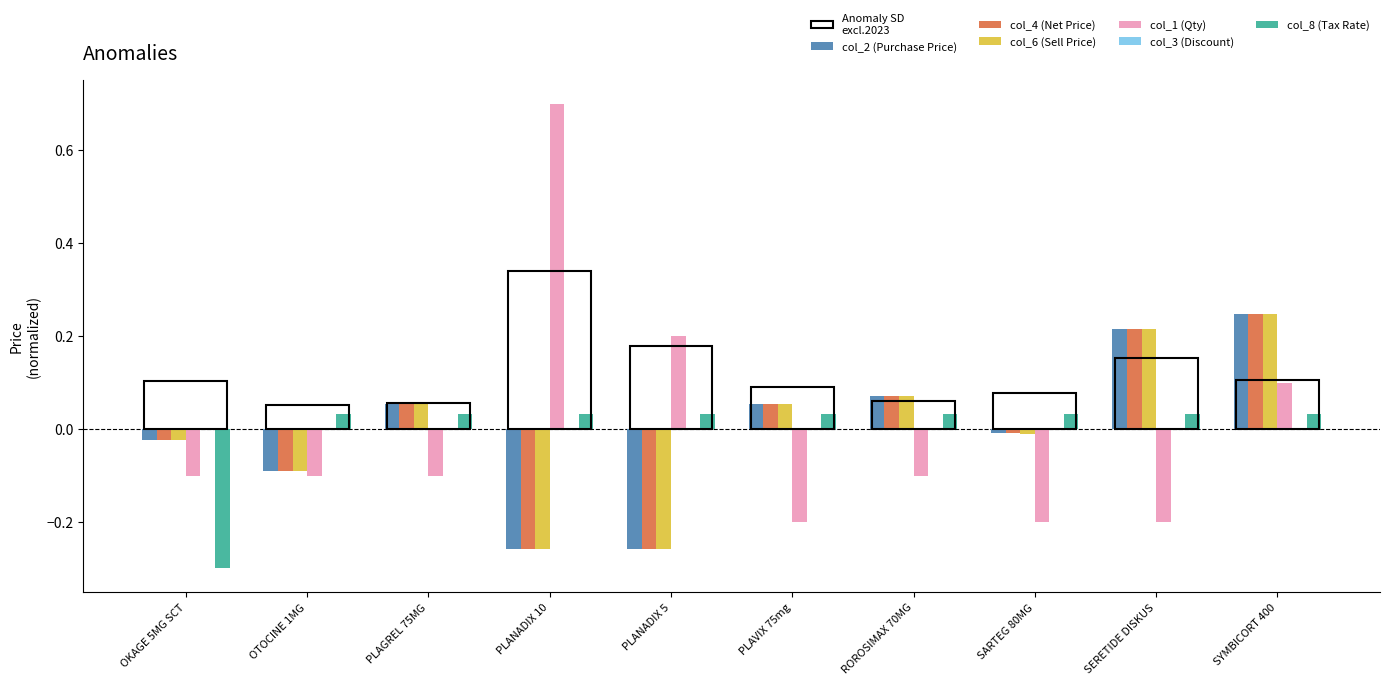

Does the chart contain any negative values?

Yes